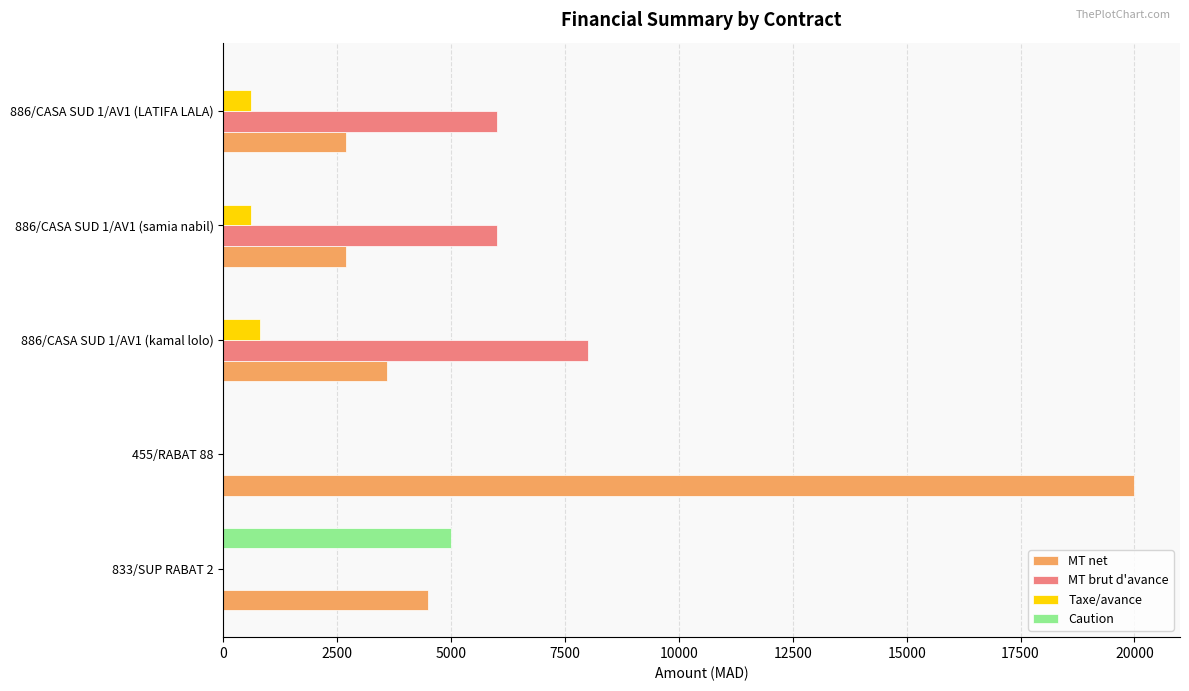

What are all the series names shown in the legend?

MT net, MT brut d'avance, Taxe/avance, Caution